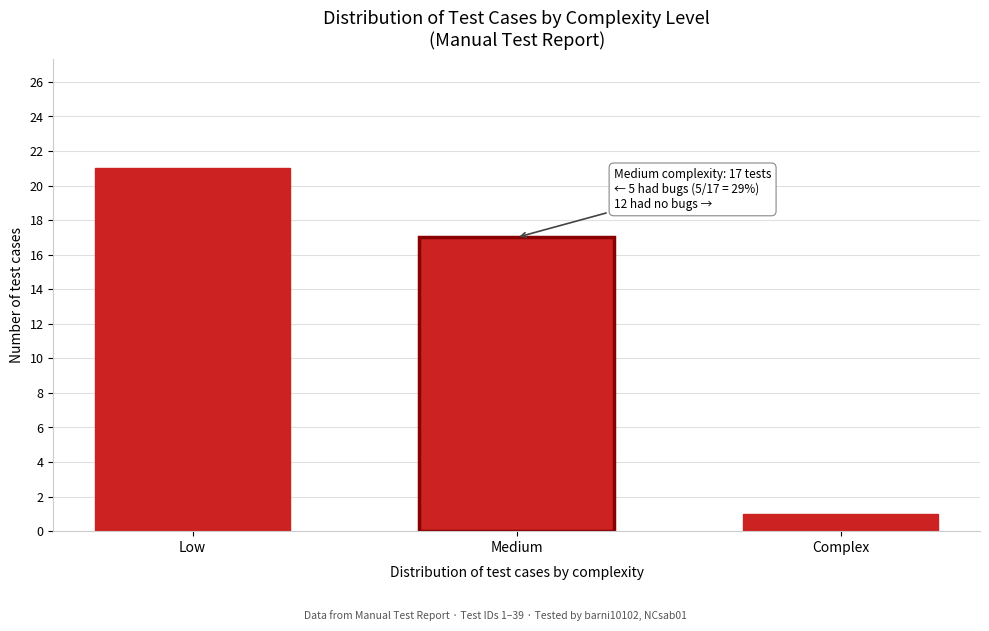

Reading left to right, list all the values displayed in this chart.

Low=21	Medium=17	Complex=1